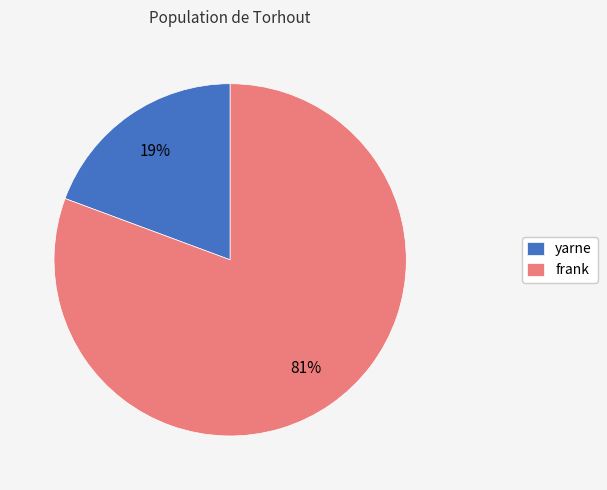

To the nearest percent, what is the combined percentage of yarne and frank?

100%